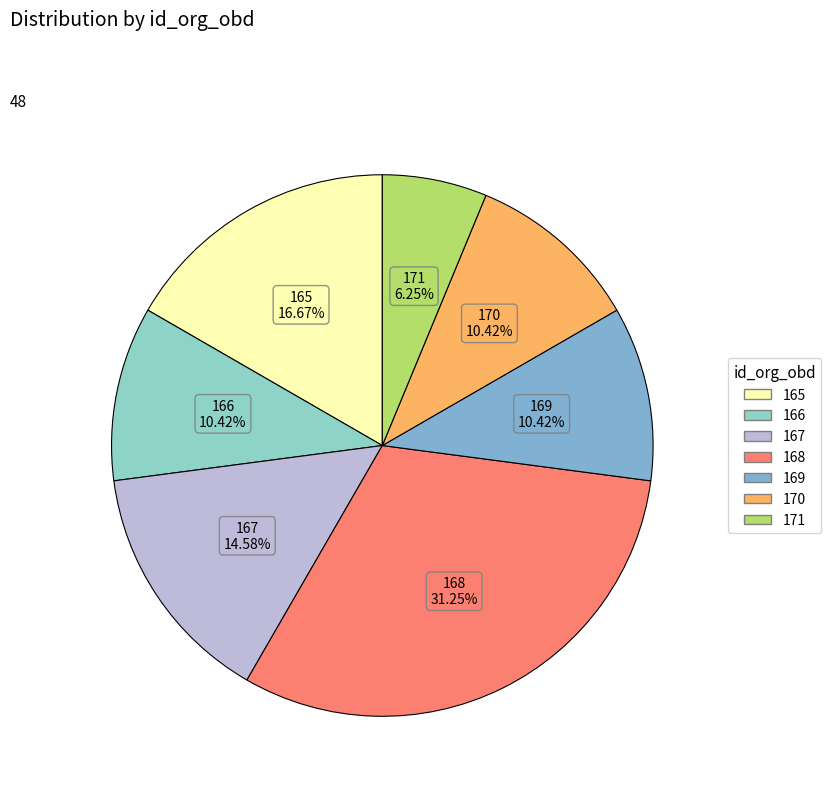

Is there any slice that represents more than half of the pie?

No